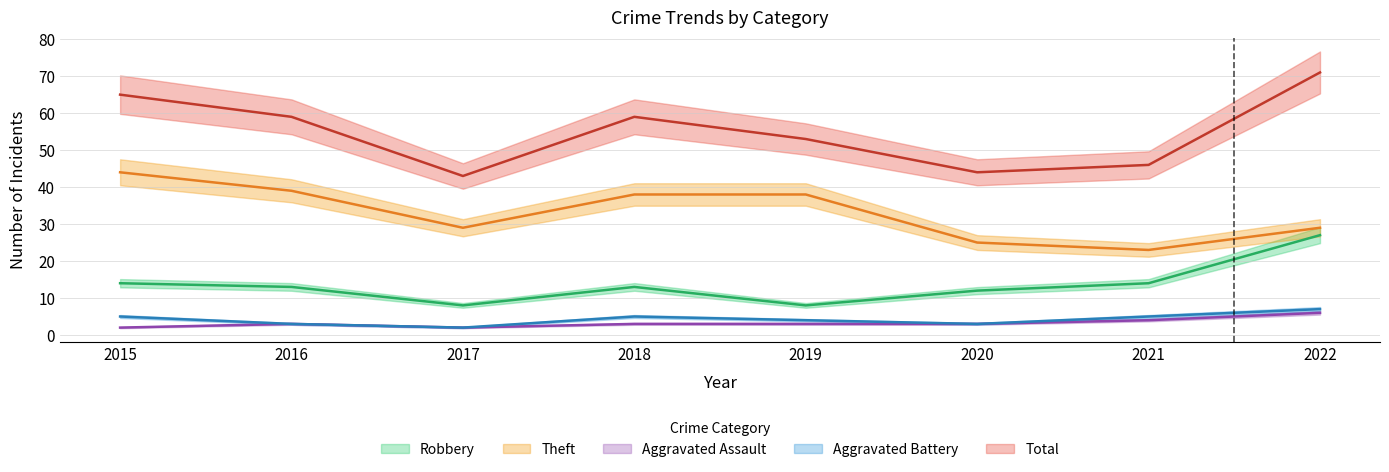

At 2019, list the series in order from smallest to largest.

Aggravated Assault, Aggravated Battery, Robbery, Theft, Total